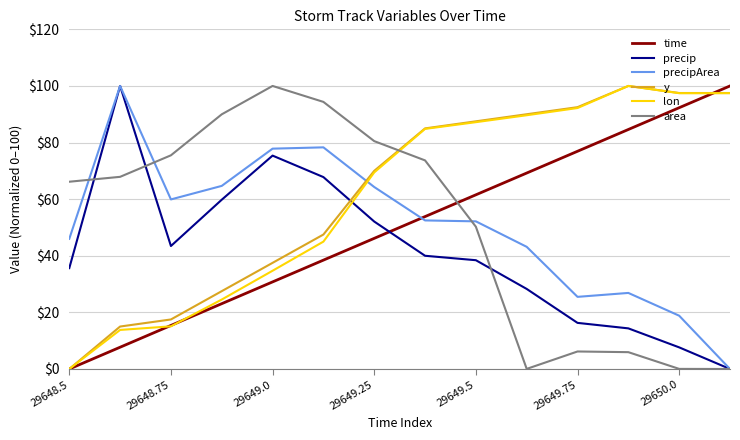

True or false: time and area cross at least once.

True